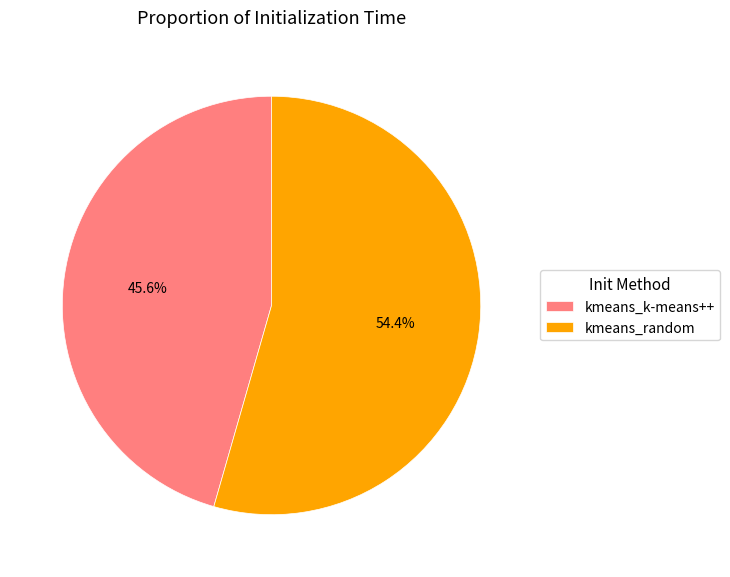

Which has a higher value, kmeans_random or kmeans_k-means++?

kmeans_random